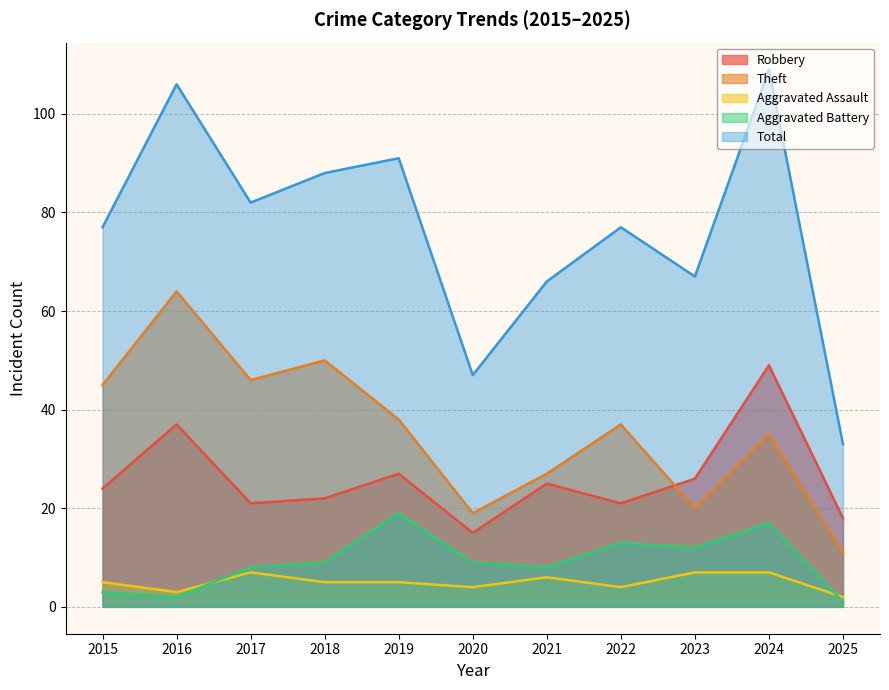

The Robbery series shows 4 at 2020. True or false?

False